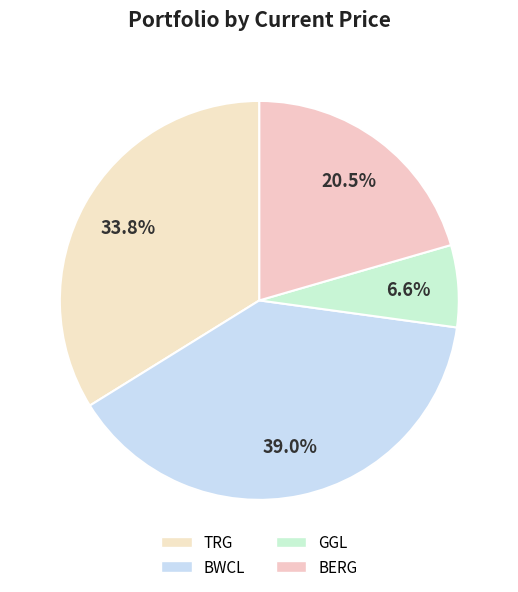

Count the number of slices in the pie.

4